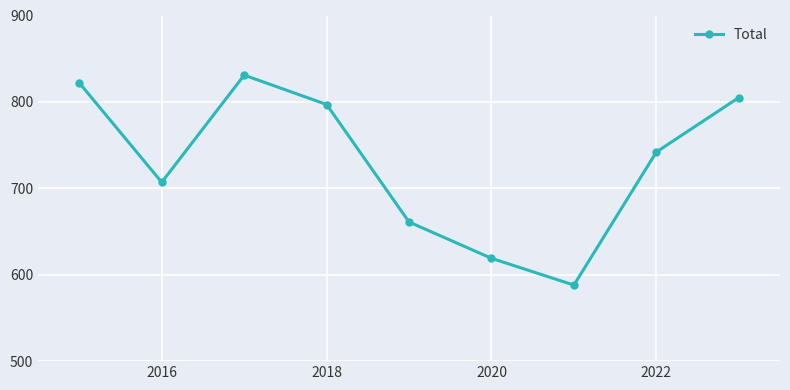

Count the number of categories in the chart.

9